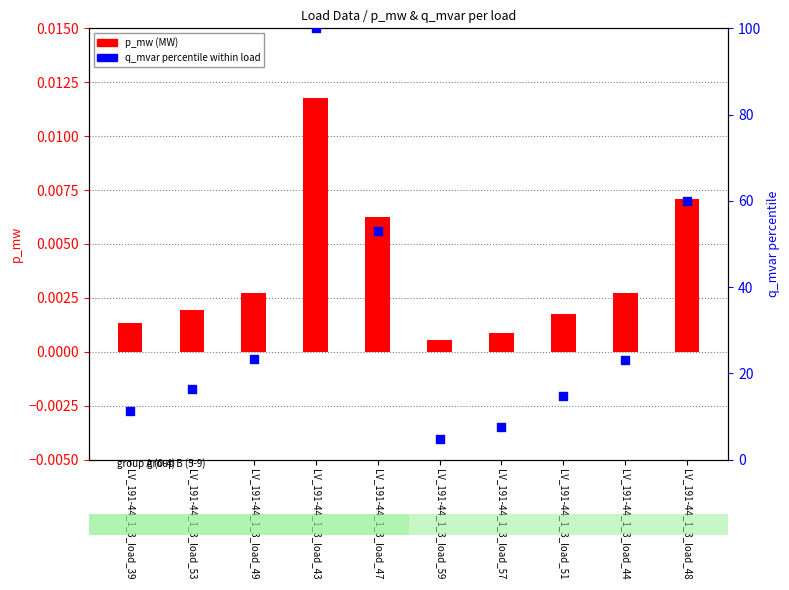

Which series has the largest Y range (max minus min)?

q_mvar percentile